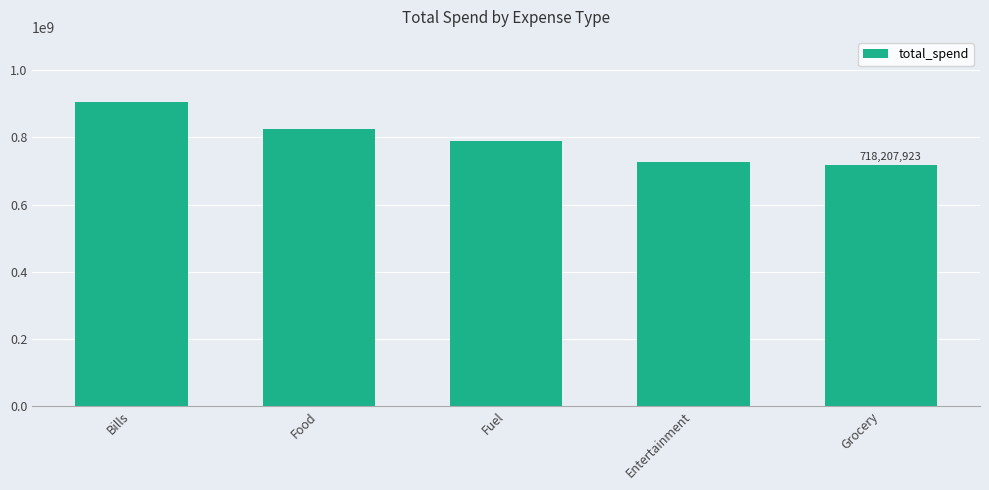

What is the change in value from Bills to Fuel?

-117936652